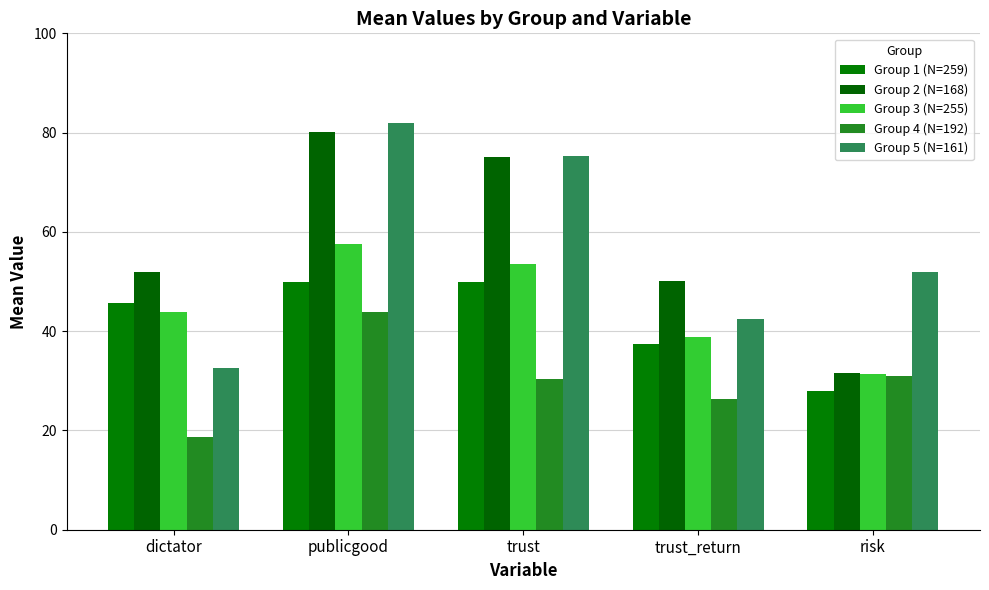

Which series has the largest total across all categories?

Group 2 (N=168)